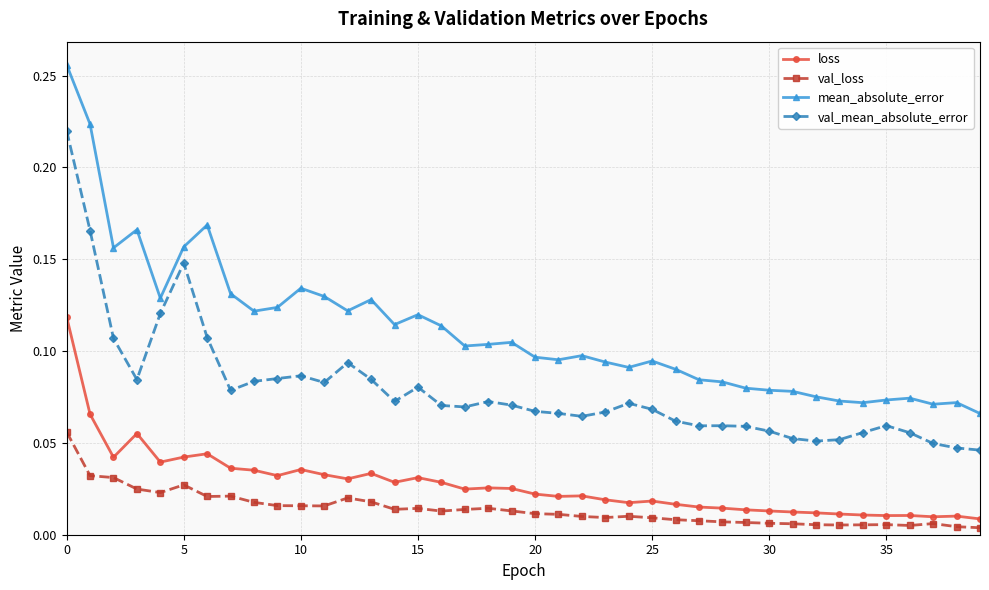

True or false: mean_absolute_error and val_mean_absolute_error cross at least once.

False